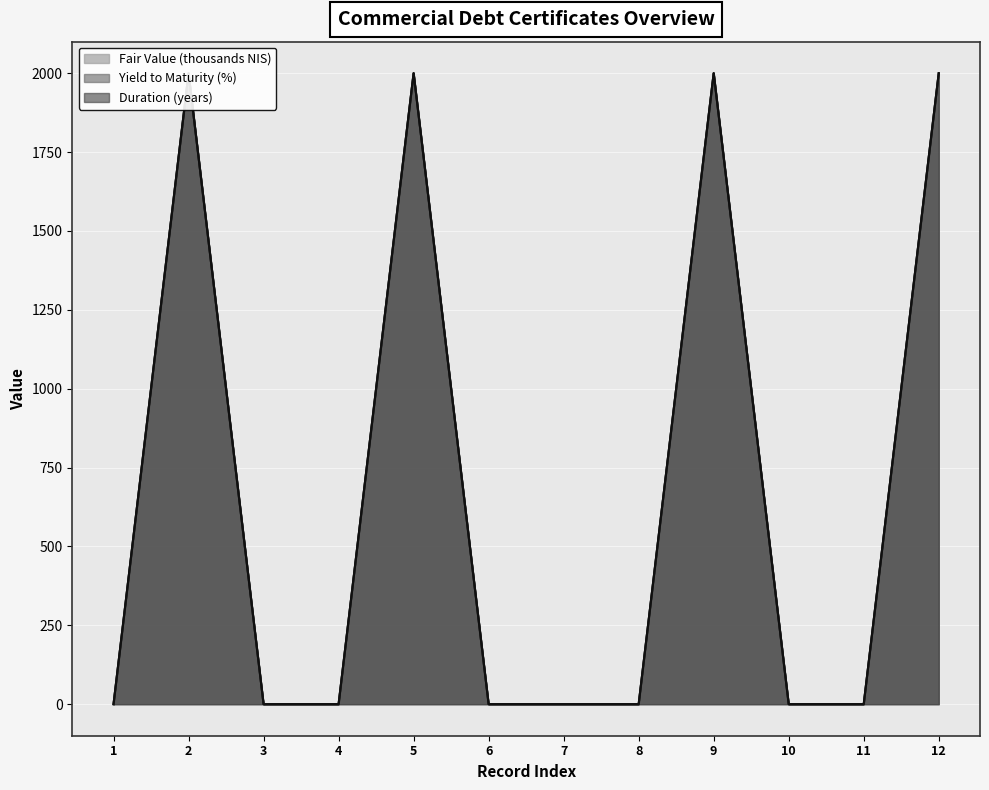

True or false: Yield to Maturity (%) and Fair Value (thousands NIS) intersect in this chart.

False